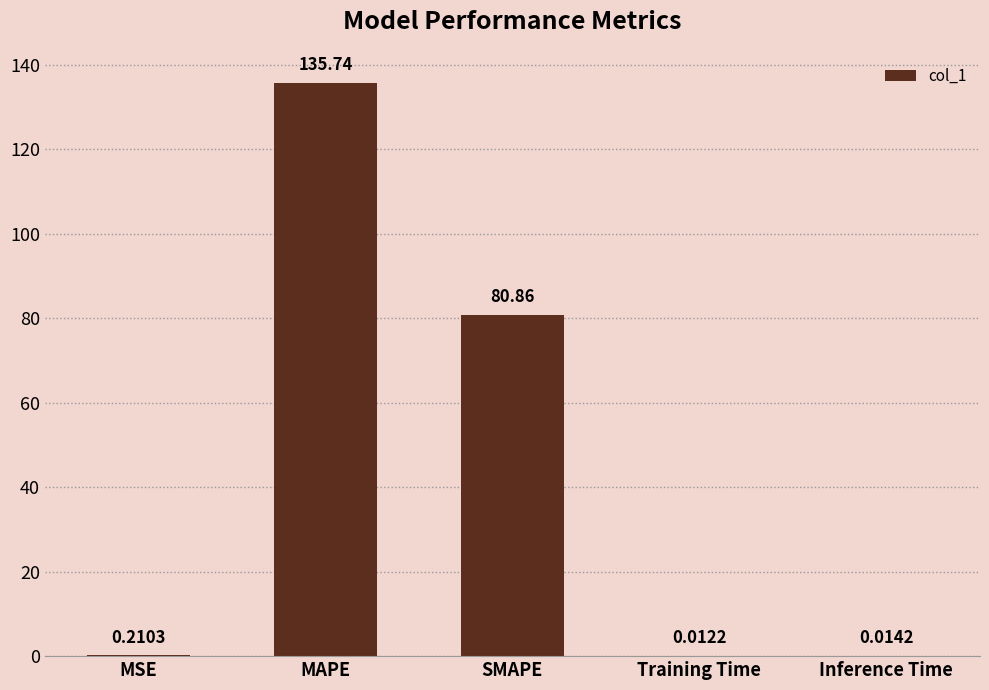

Does the chart contain stacked bars?

No